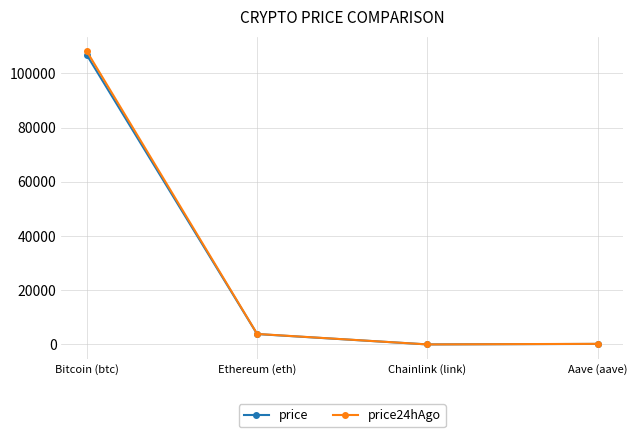

How many values in the price24hAgo series are below 3884?

2